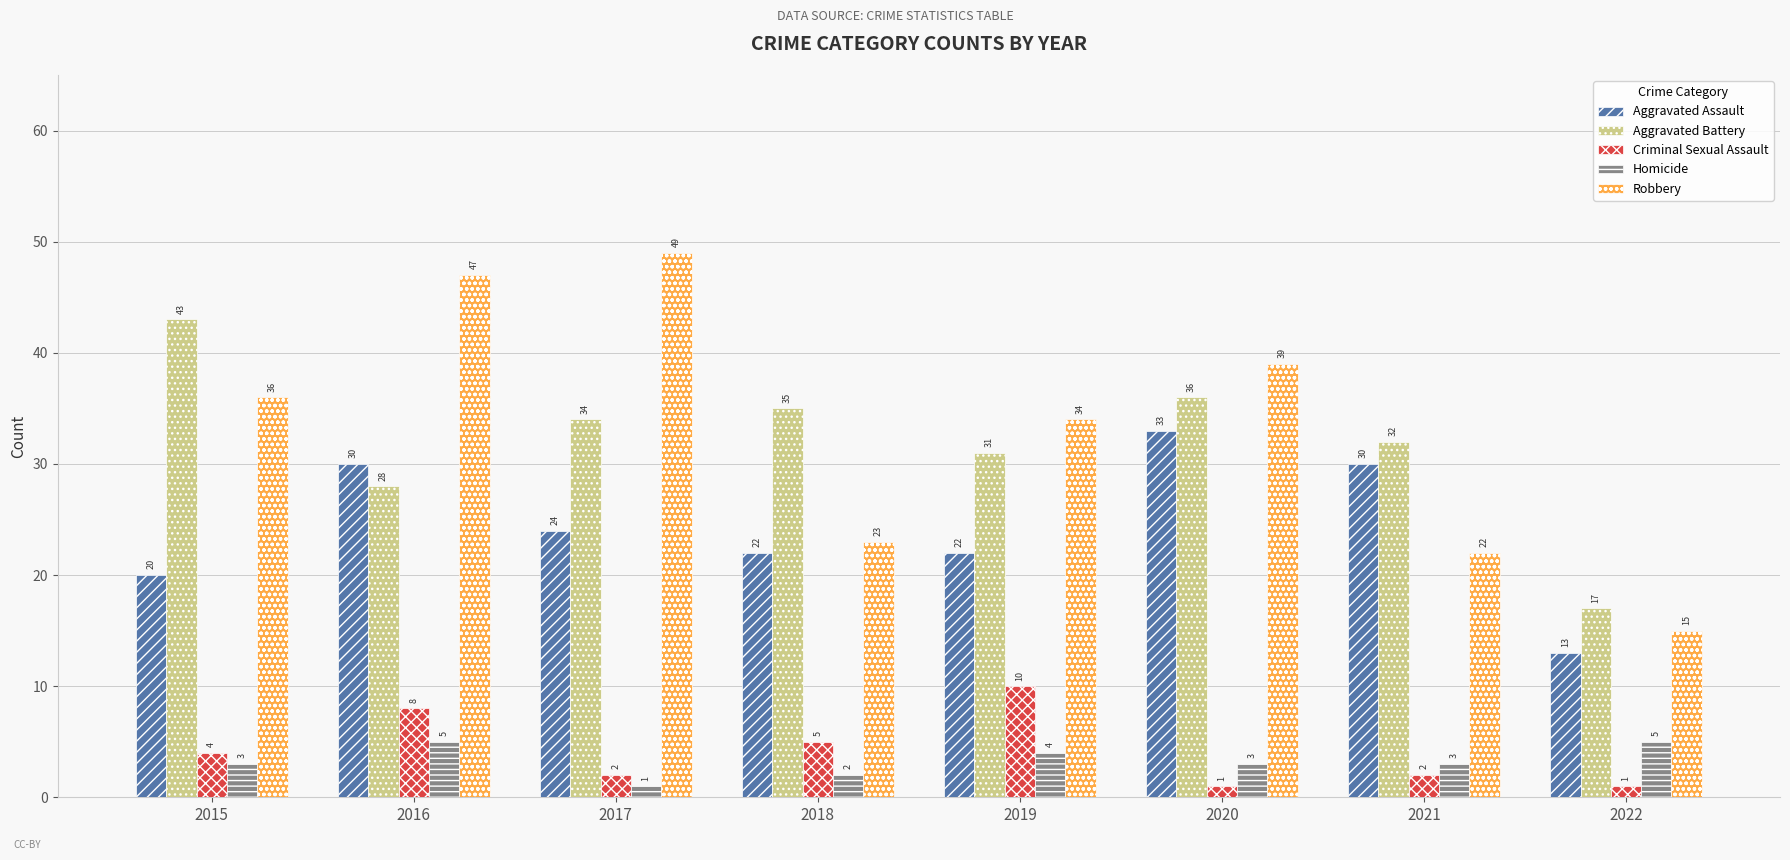

Is the value of Aggravated Assault at 2017 greater than the value of Homicide at 2018?

Yes